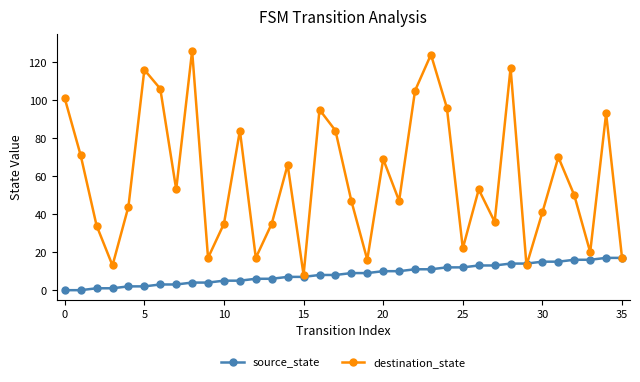

What is the lowest value of the destination_state series?

8